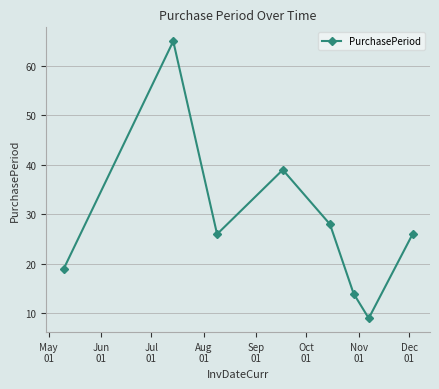

What is the average value?

28